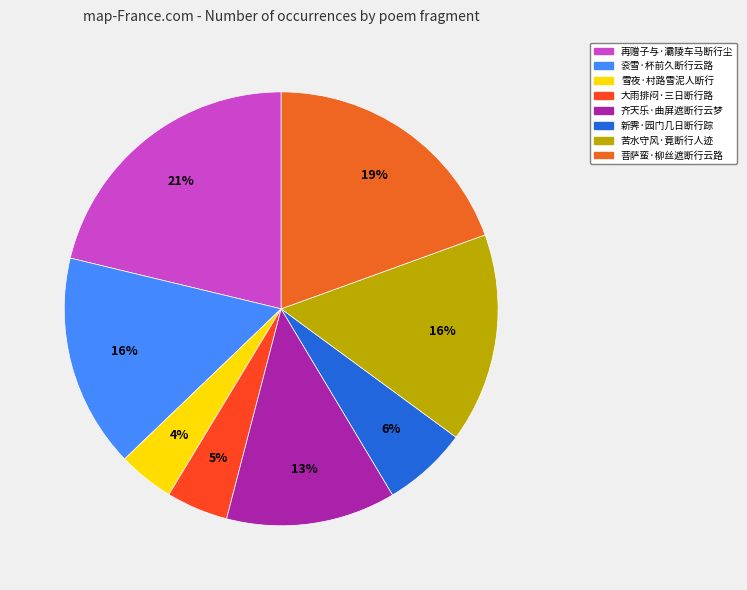

What portion of the pie excludes 大雨排闷·三日断行路?

95.4%